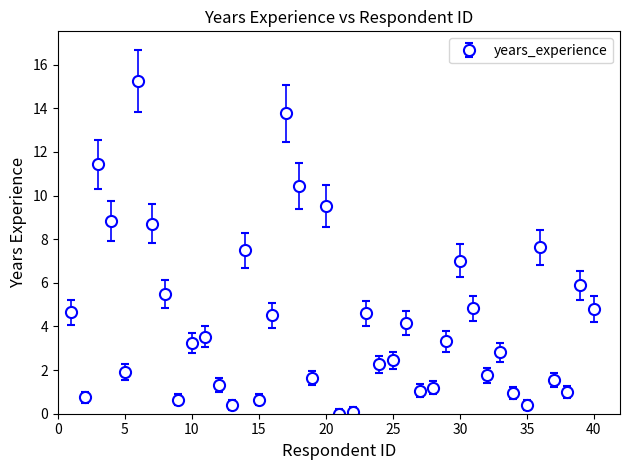

How many interior local valleys (lower than both neighbors) does the data have?

12